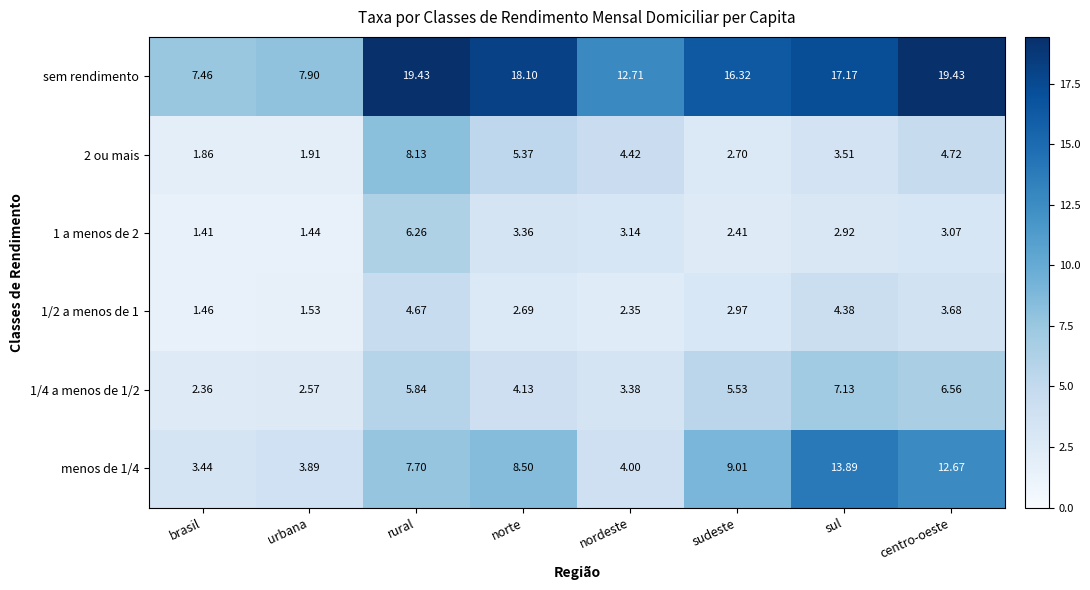

Where does the menos de 1/4 series first go above 8?

norte